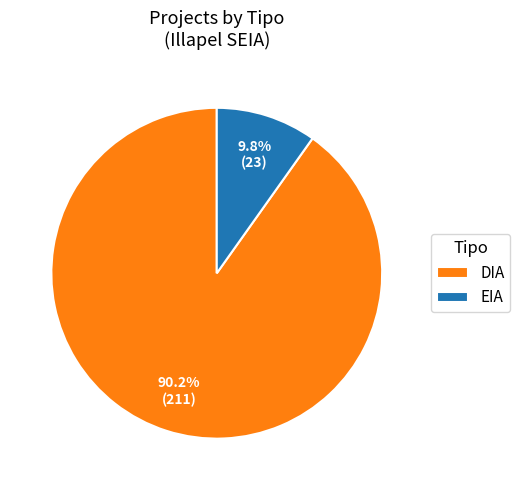

To the nearest percent, what is the difference between the EIA and DIA slice percentages?

80%